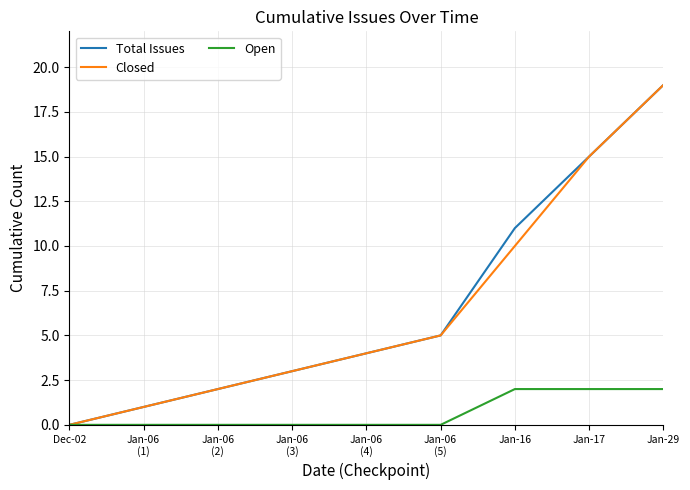

Is this an area chart (filled region under the line)?

No